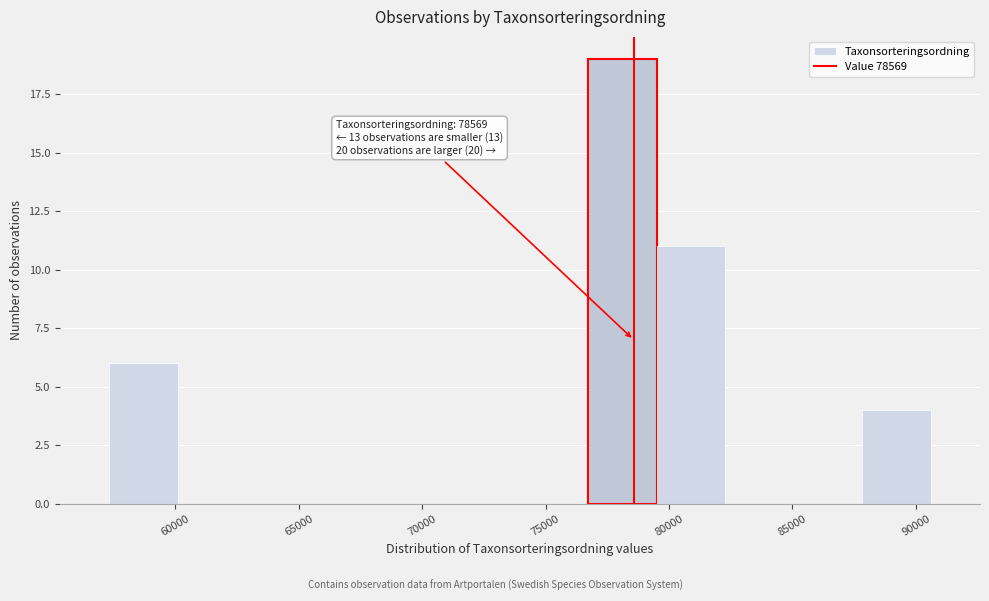

Over which range of the x-axis is the bar tallest?

76500 to 79500